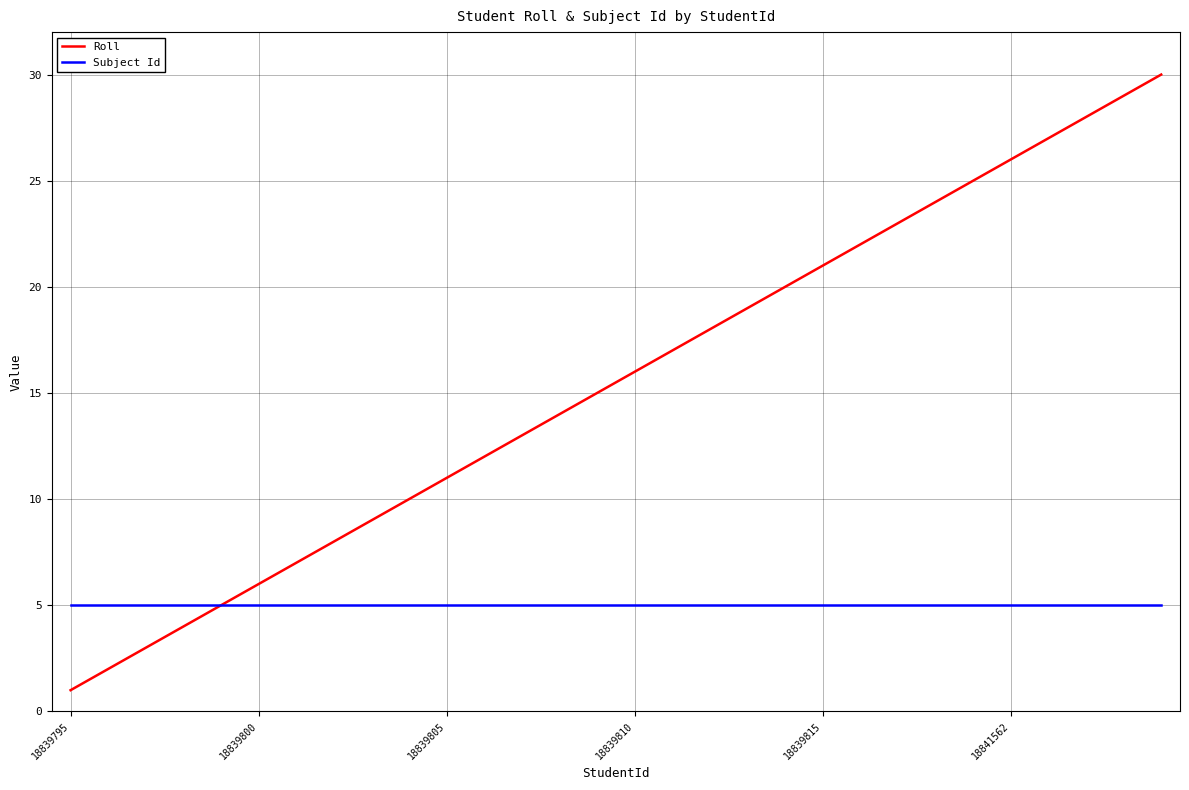

Which series has the largest range (max minus min)?

Roll